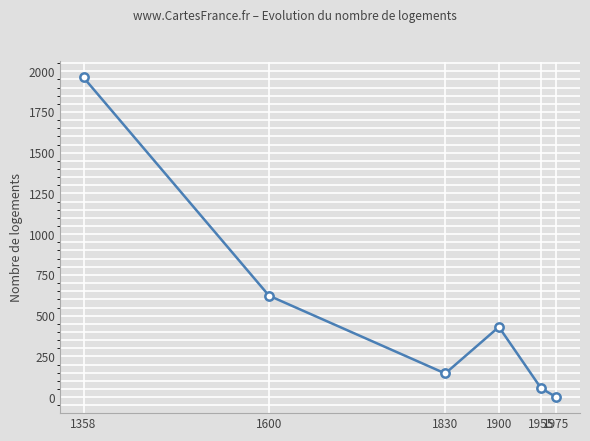

Between 1955 and 1975, which is larger?

1955